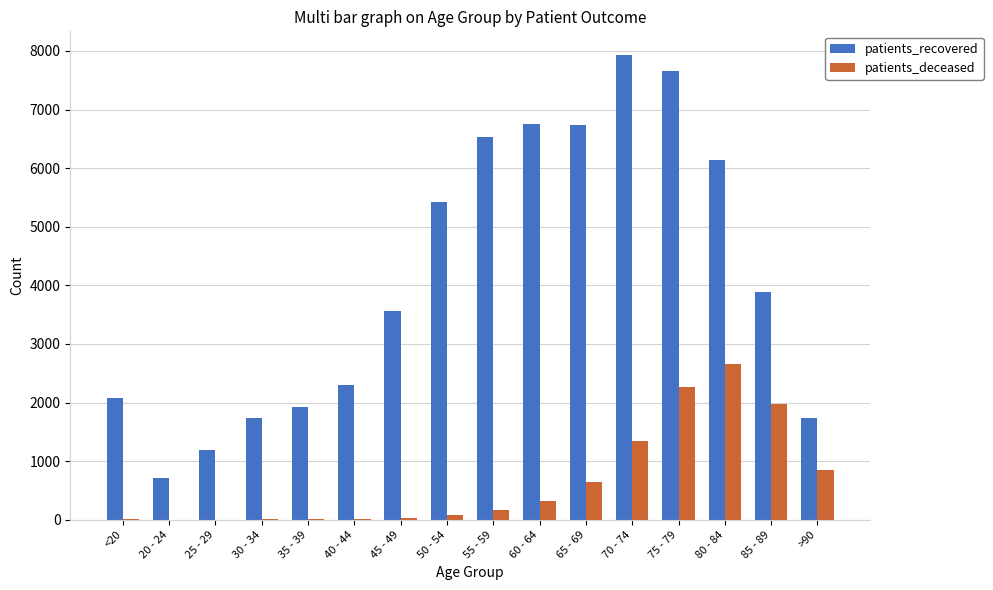

At which category is the sum across all series the highest?

75 - 79